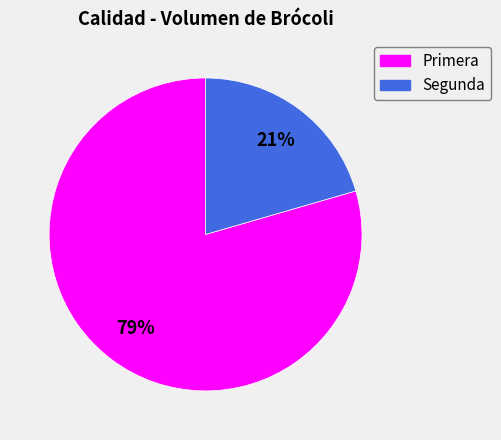

Is it true that Primera is 79% of the pie?

True